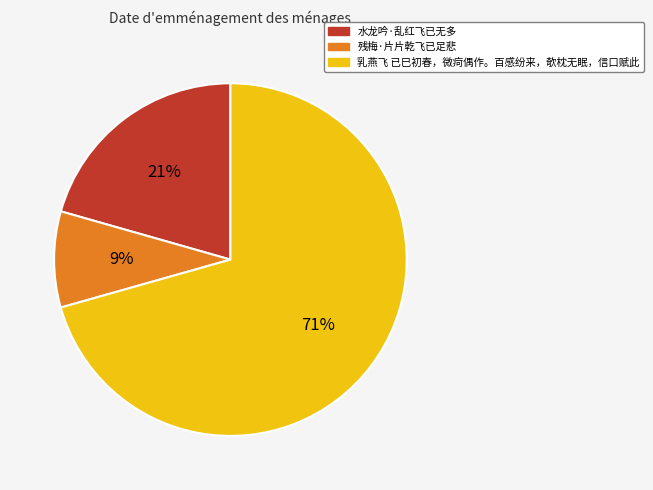

Is the sum of 乳燕飞 已巳初春，微疴偶作。百感纷来，欹枕无眠，信口赋此 and 残梅·片片乾飞已足悲 greater than half?

Yes